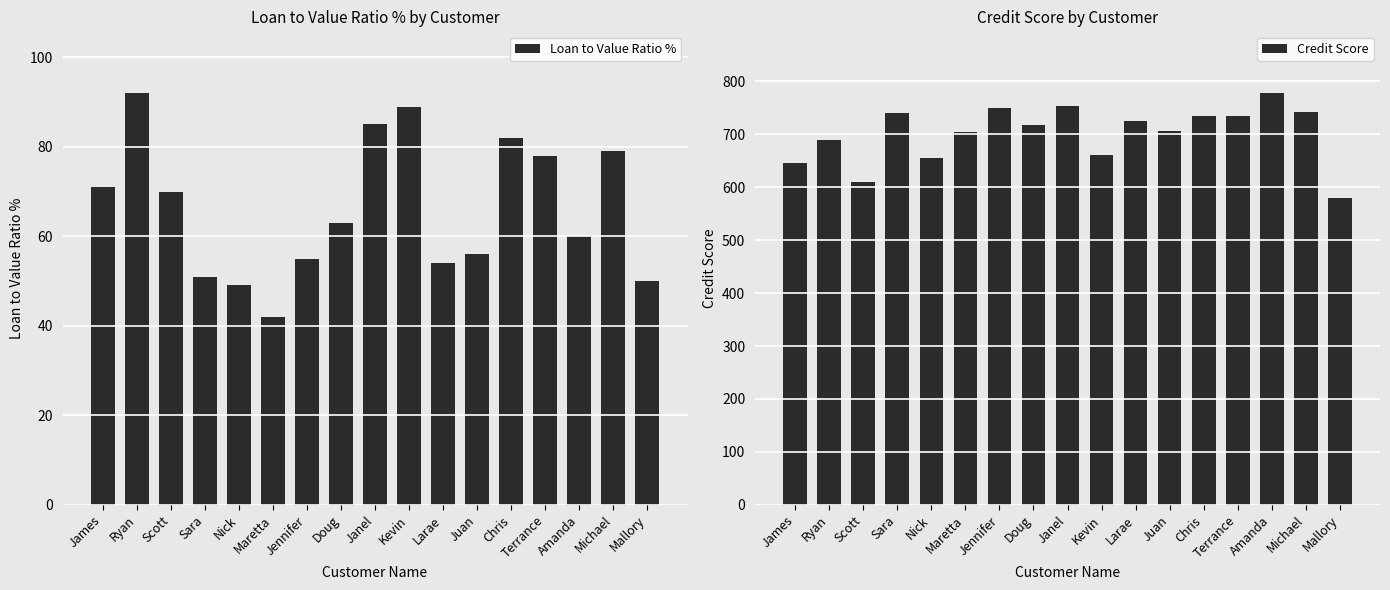

True or false: Loan to Value Ratio % has a value of 47 at Terrance.

False